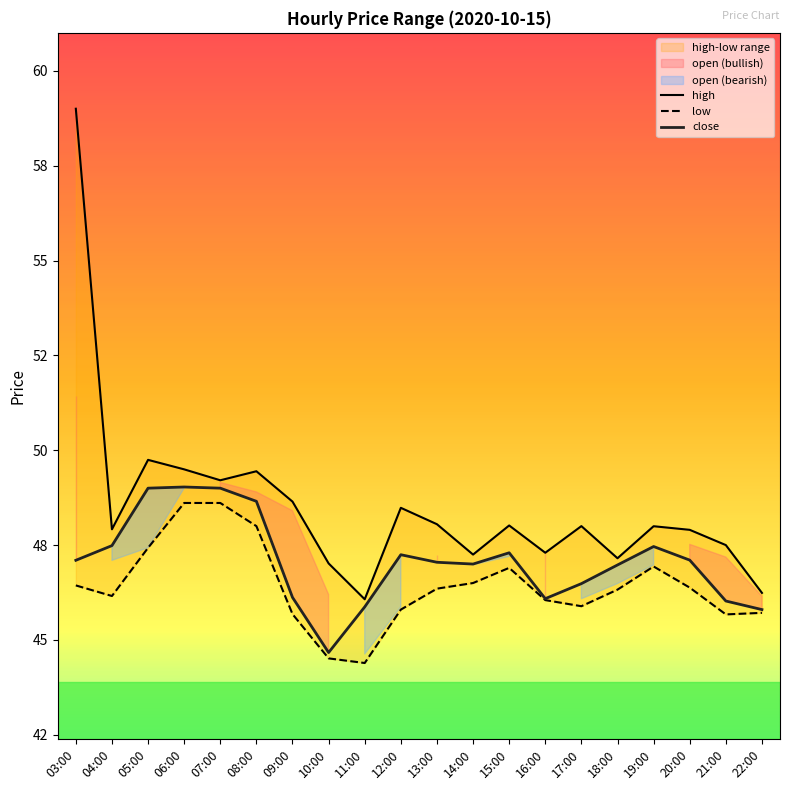

What is the difference between the highest and lowest values at 04:00?

1.8